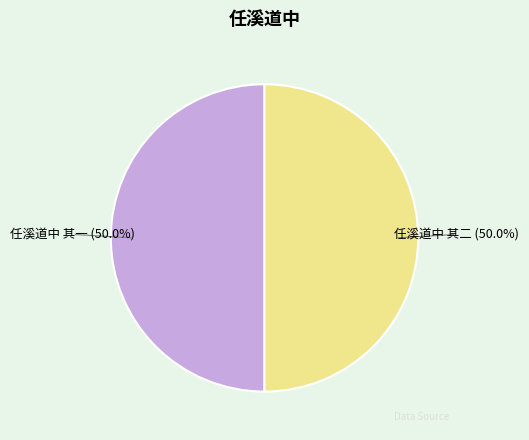

How many slices are in this pie chart?

2